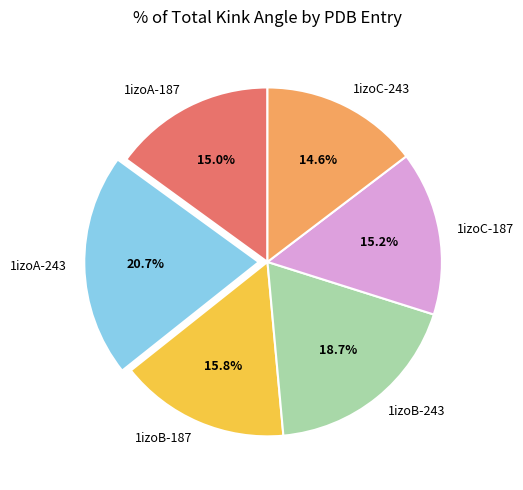

To the nearest percent, what portion does 1izoB-243 represent?

19%